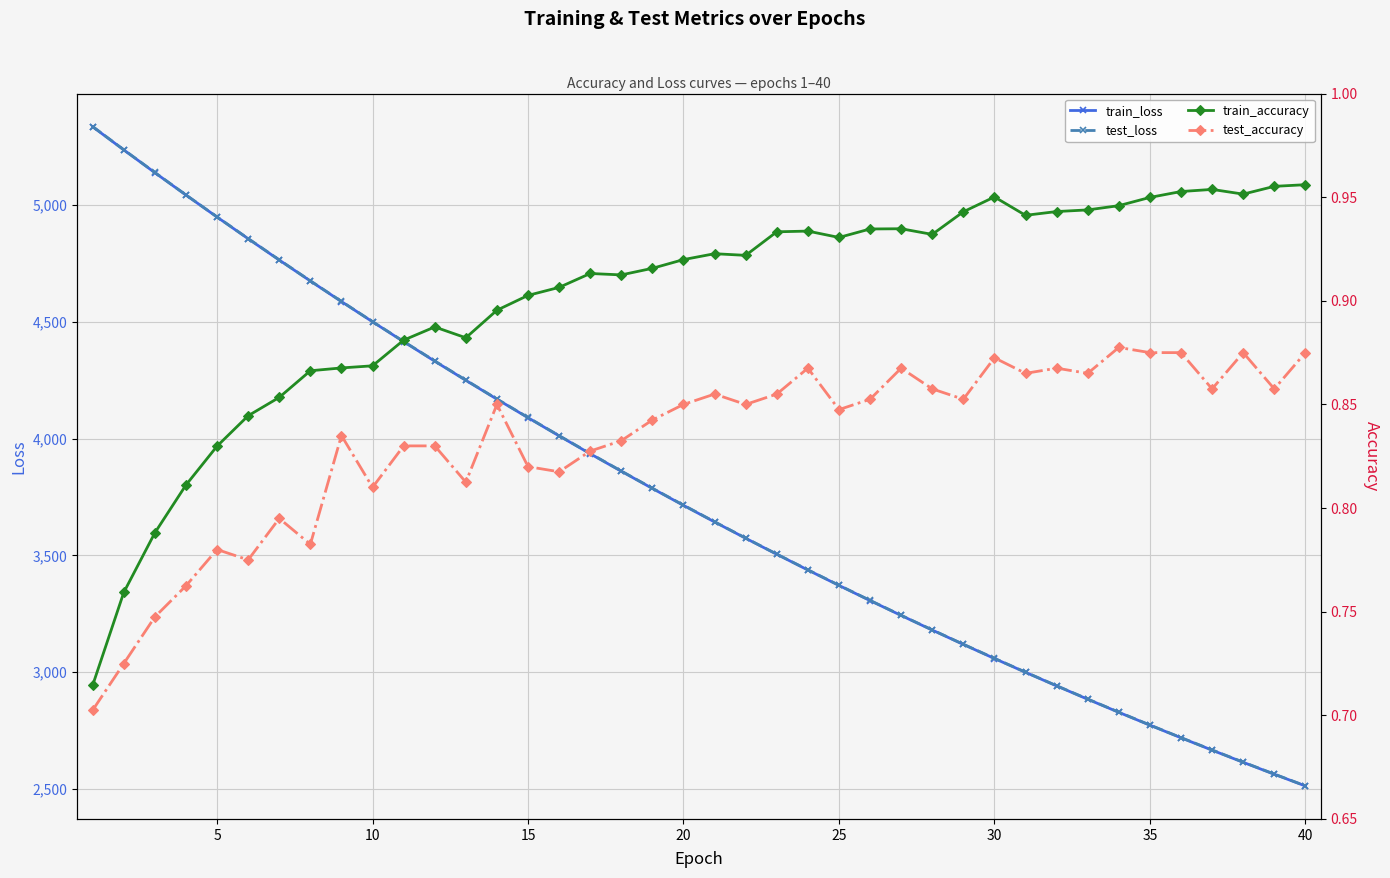

What is the minimum value for test_loss?

2514.1